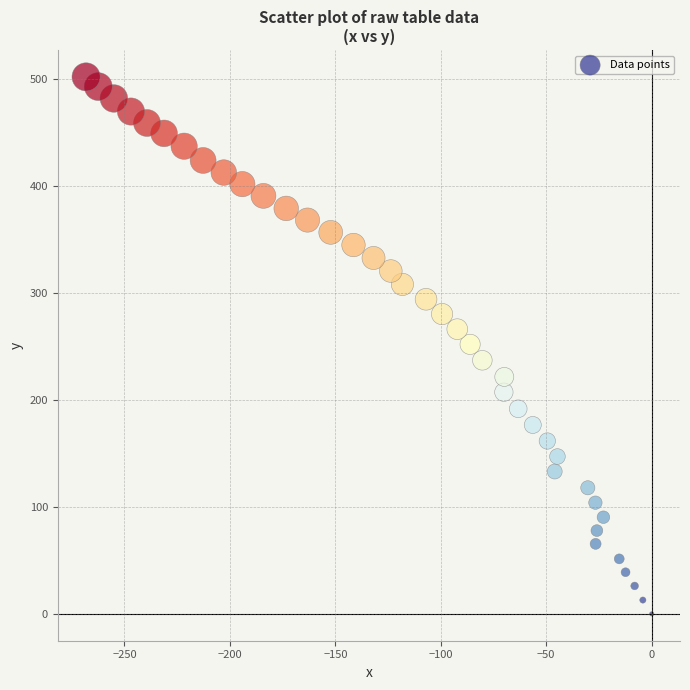

How many points are shown in the scatter plot?

40